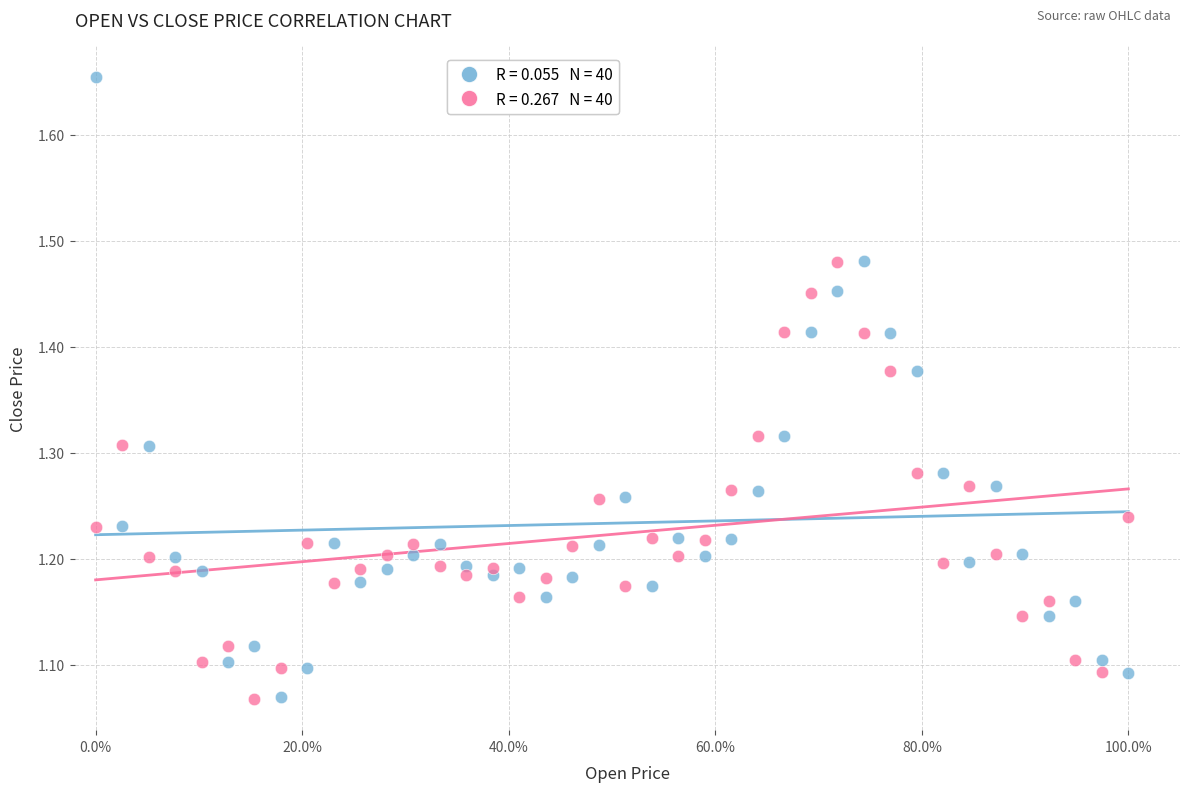

Across all data points, what is the range of Y values (max minus min)?

0.6